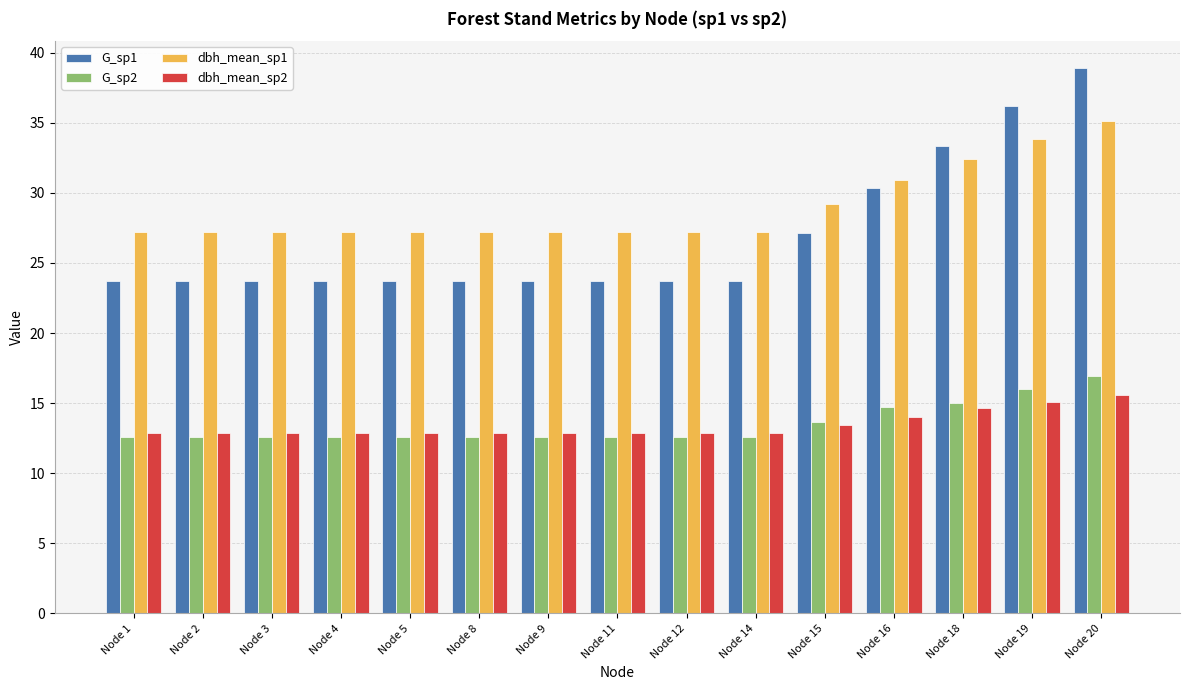

Which series has the widest spread of values?

G_sp1